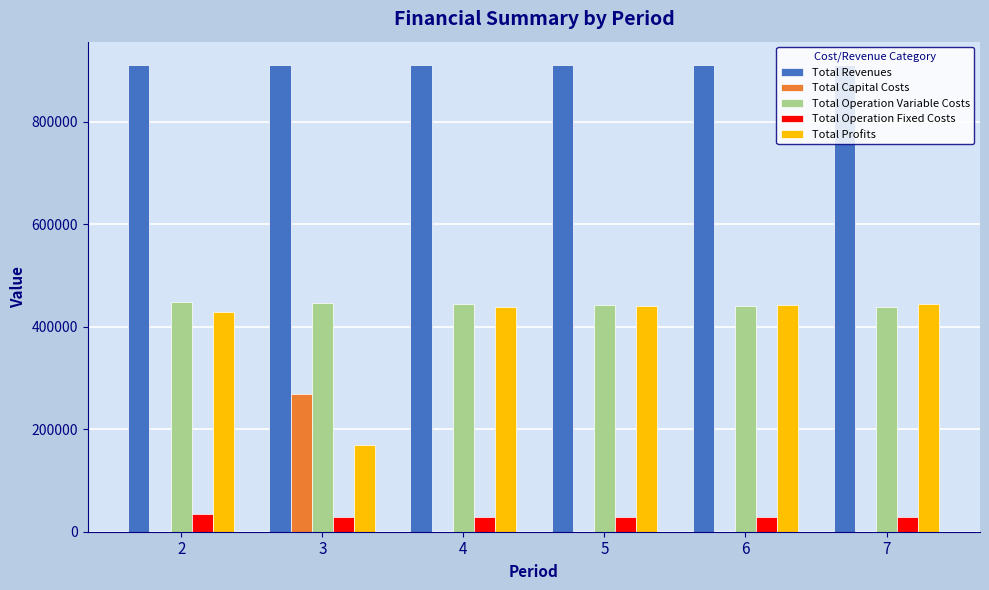

Is the value of Total Capital Costs at 5 greater than the value of Total Profits at 3?

No